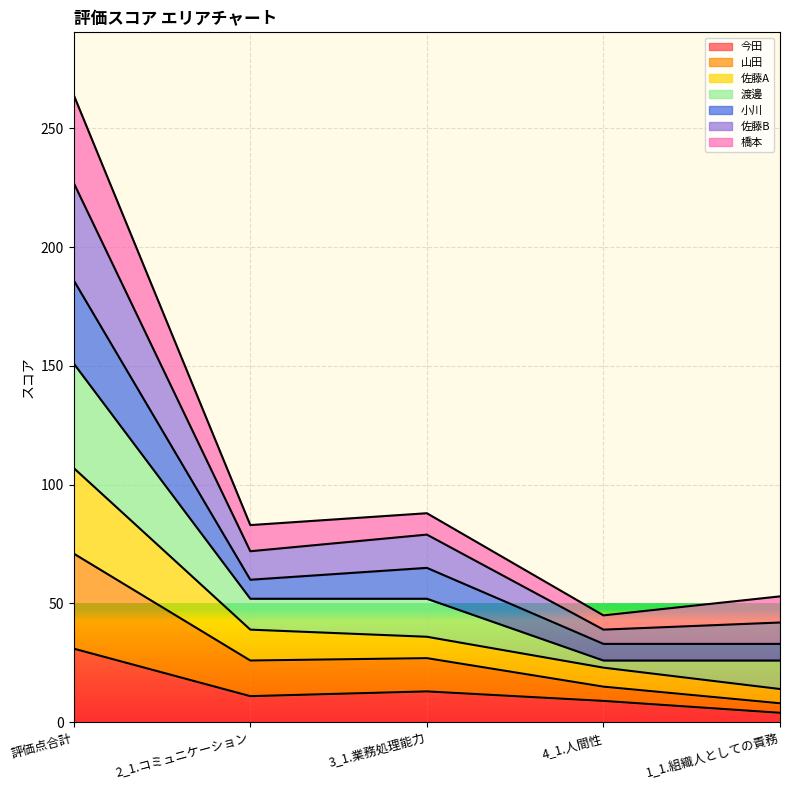

At which category is the sum across all series the highest?

評価点合計